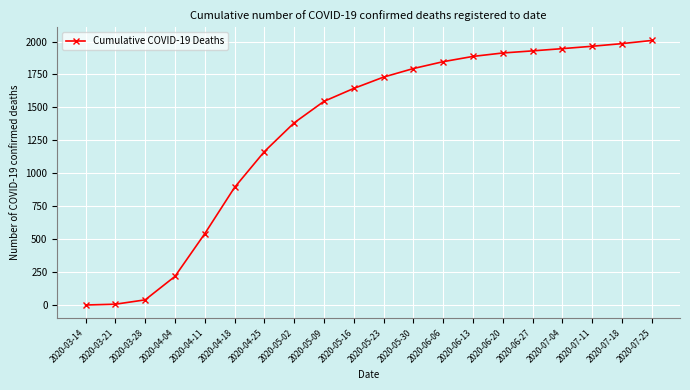

The value at 2020-06-06 is 1847. True or false?

True